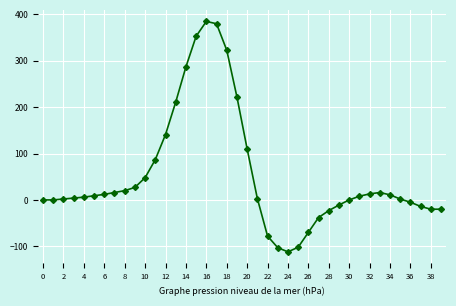

What is the smallest value displayed?

-112